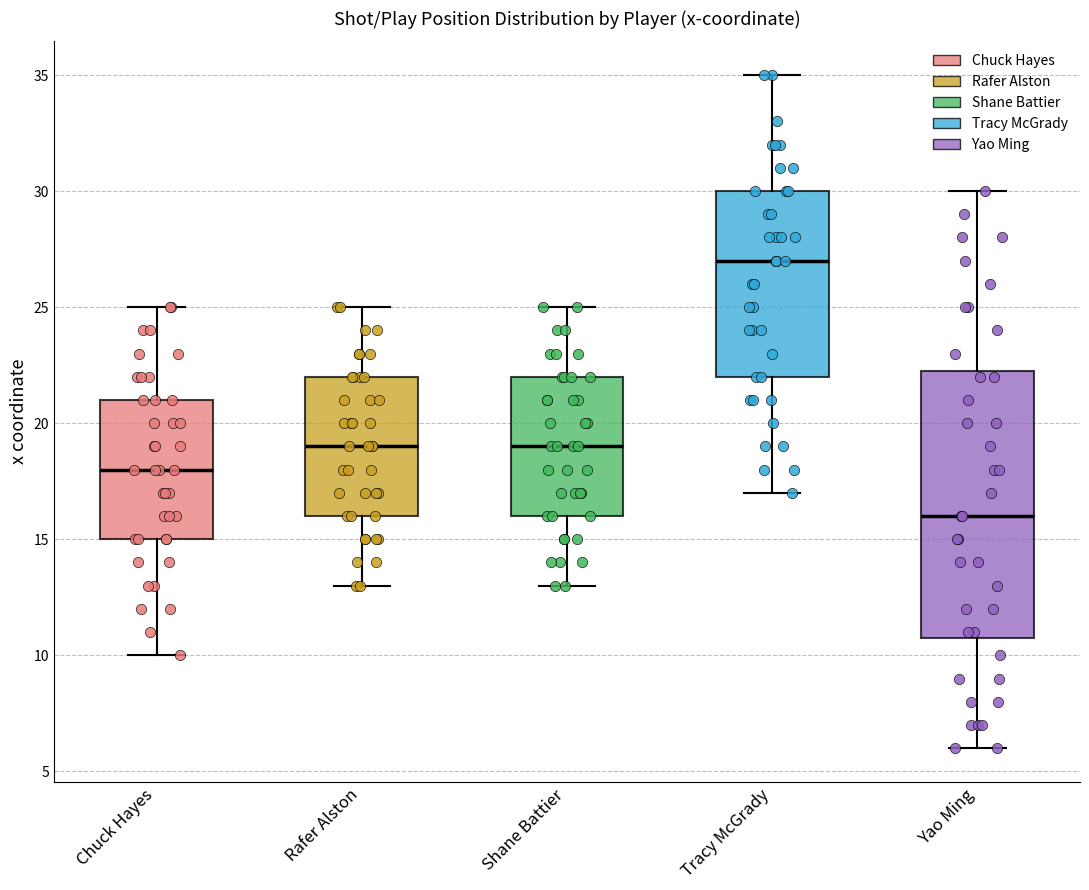

Reading left to right, read every box against the y-axis: the position of its median line, the range the box covers, and the ends of its whiskers. The values are not printed on the chart, so give them approximately, as read against the axis.

Chuck Hayes: median 18.0, box 15.0 to 21.0, whiskers 10.0 to 25.0
Rafer Alston: median 19.0, box 16.0 to 22.0, whiskers 13.0 to 25.0
Shane Battier: median 19.0, box 16.0 to 22.0, whiskers 13.0 to 25.0
Tracy McGrady: median 27.0, box 22.0 to 30.0, whiskers 17.0 to 35.0
Yao Ming: median 16.0, box 11.0 to 22.5, whiskers 6.0 to 30.0